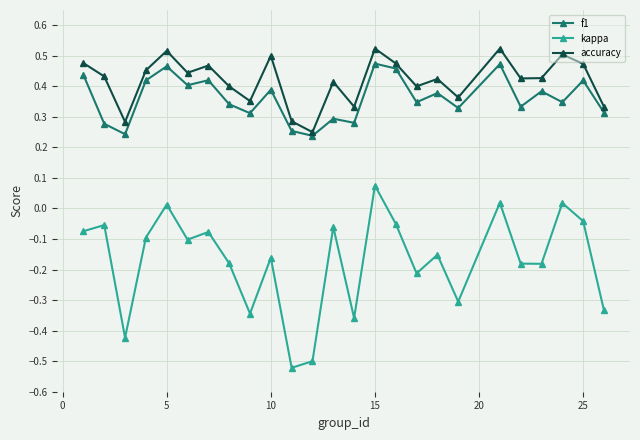

Which series has the largest range (max minus min)?

kappa